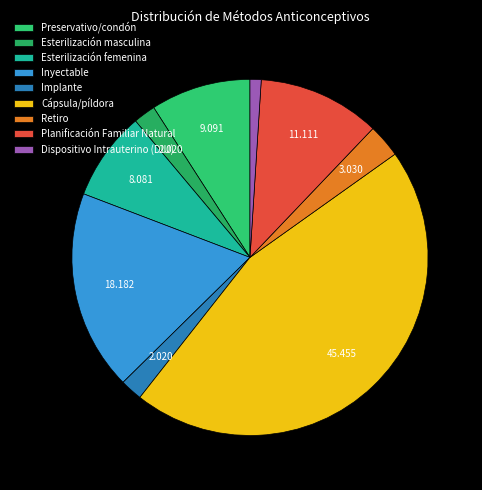

Is there any slice that represents more than half of the pie?

No